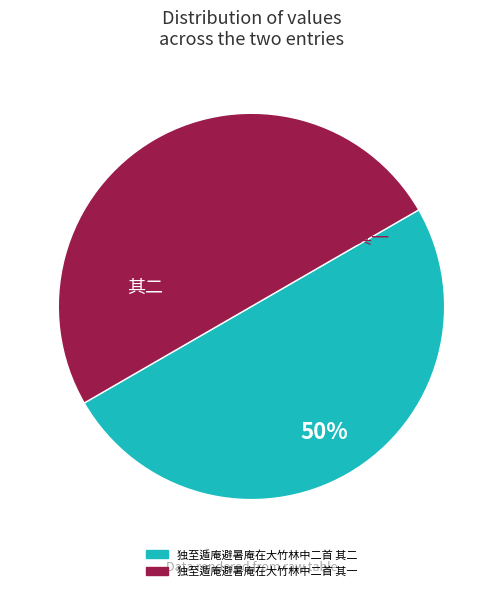

Is the sum of 独至遁庵避暑庵在大竹林中二首 其二 and 独至遁庵避暑庵在大竹林中二首 其一 greater than half?

Yes